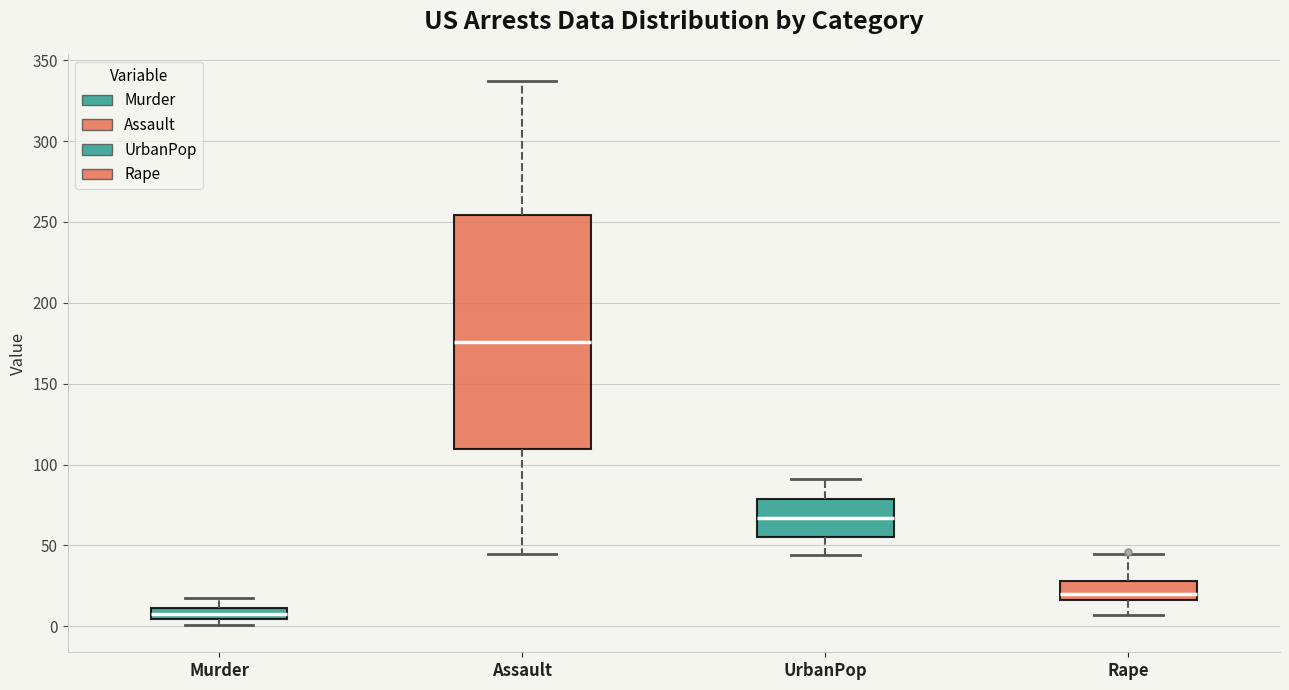

Which box's median line is the lowest?

Murder